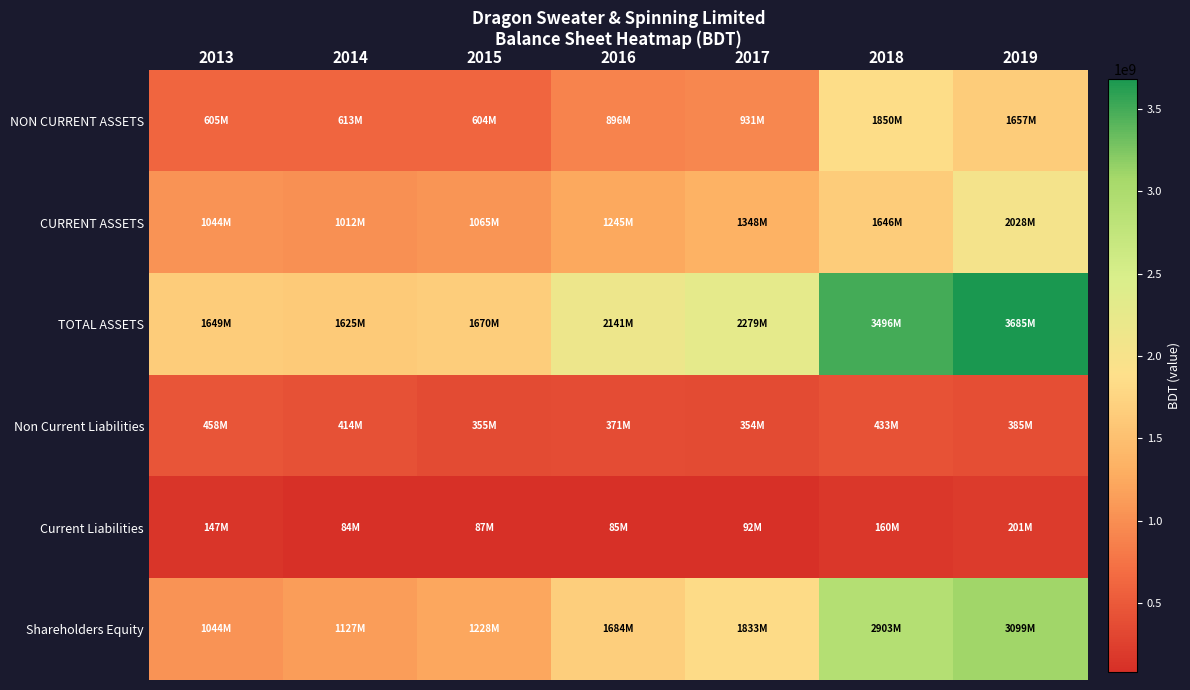

What is the total value across all series at 2019?

11054290197